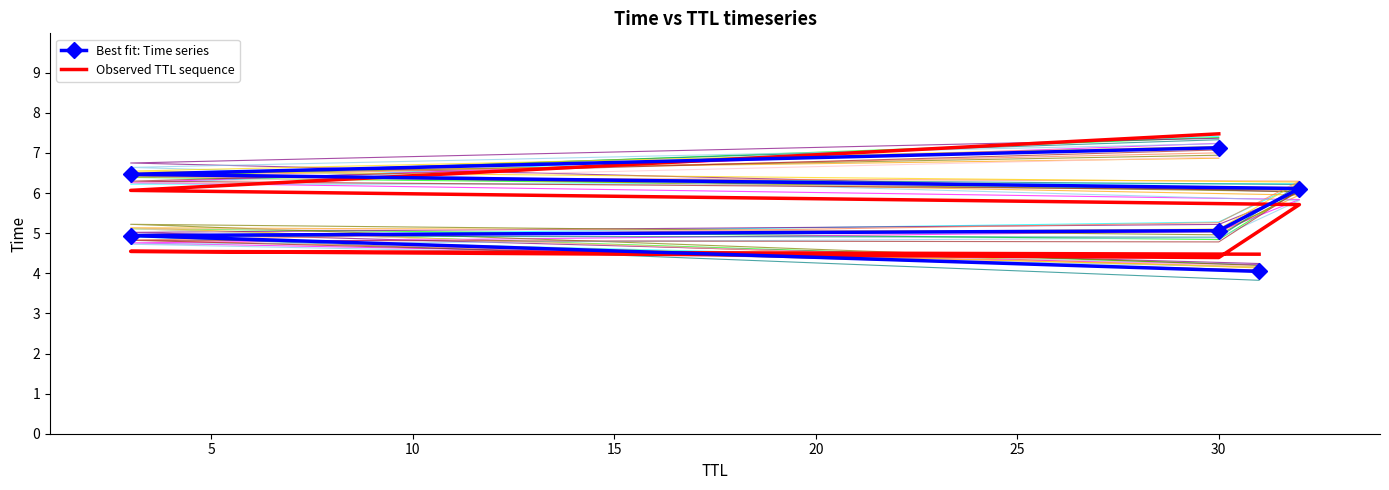

Is this an area chart (filled region under the line)?

No